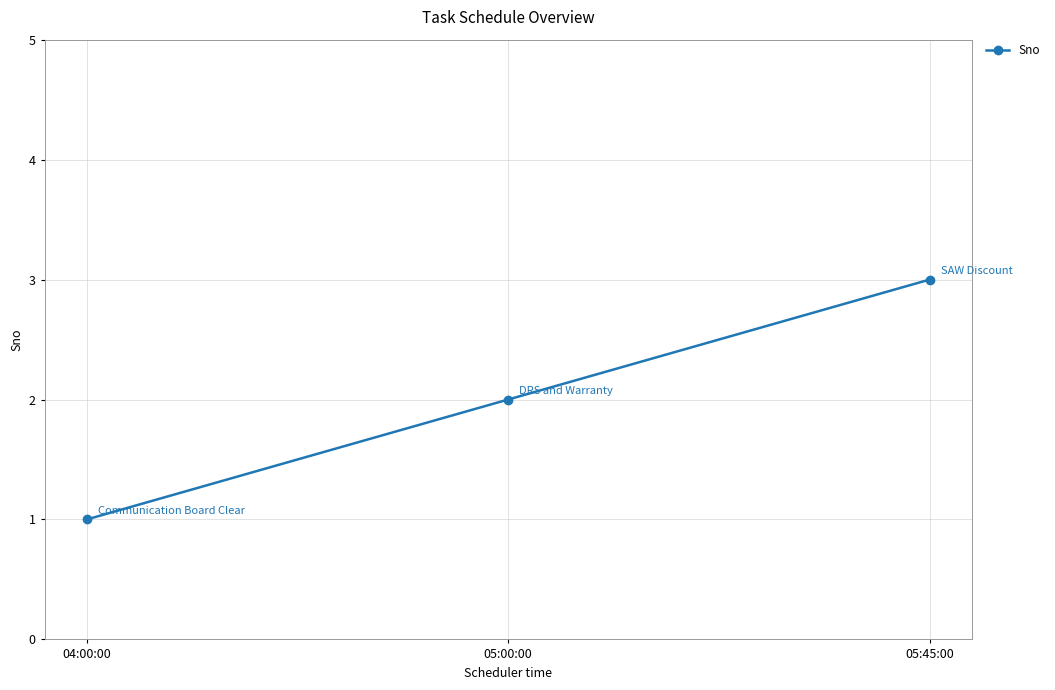

At which label is the value closest to 2?

05:00:00